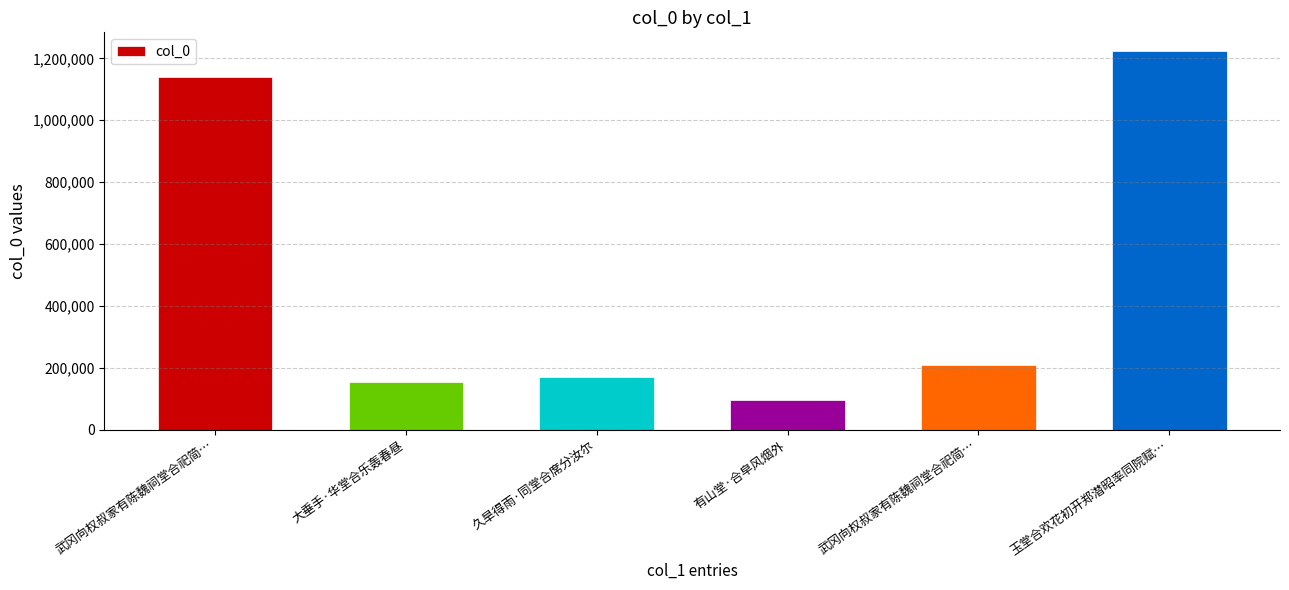

The value at 大垂手·华堂合乐轰春昼 is 154411. True or false?

True